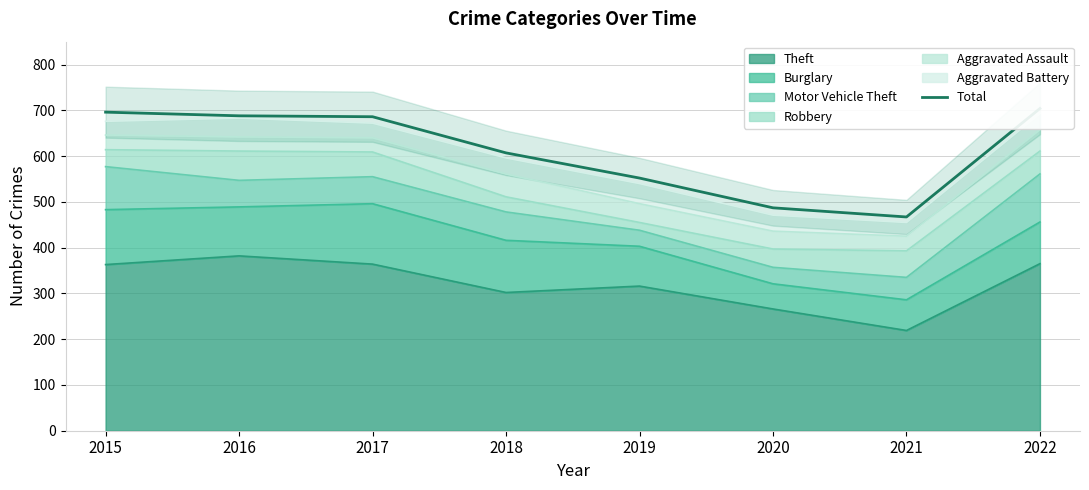

How many values are below 686?

4